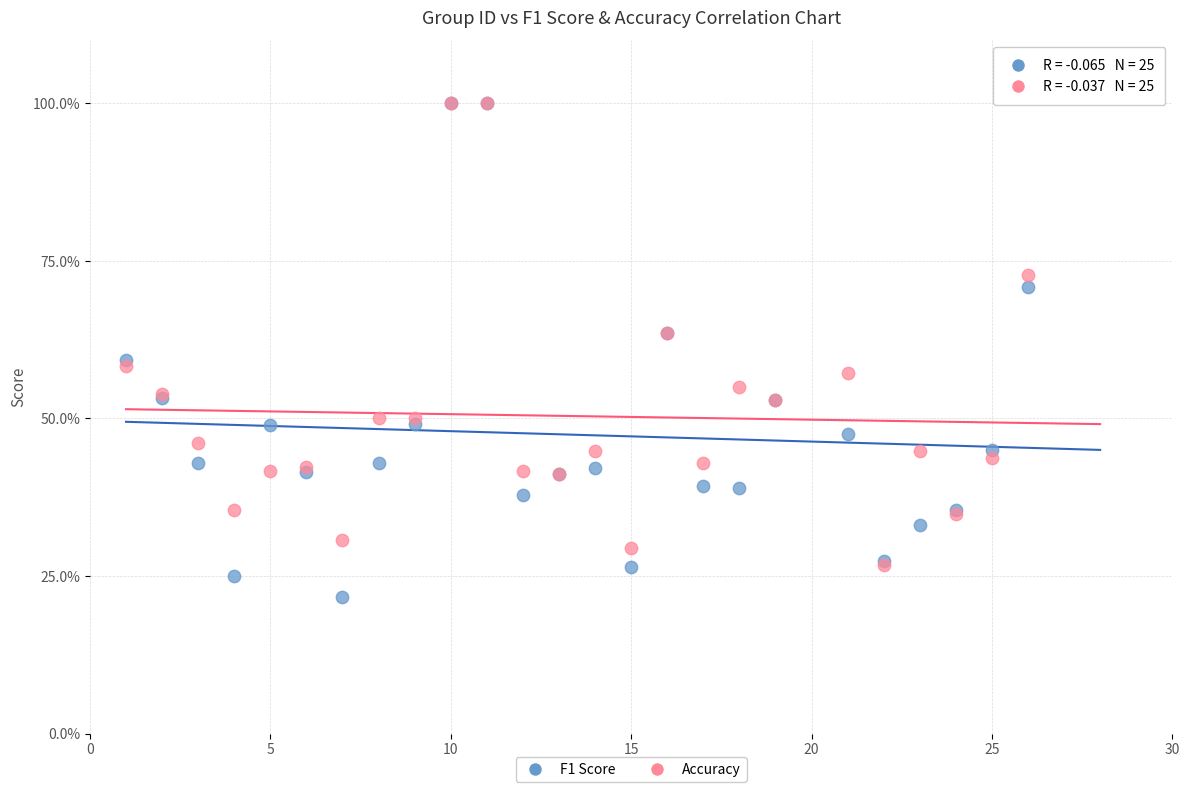

Which series contains the lowest Y value?

F1 Score